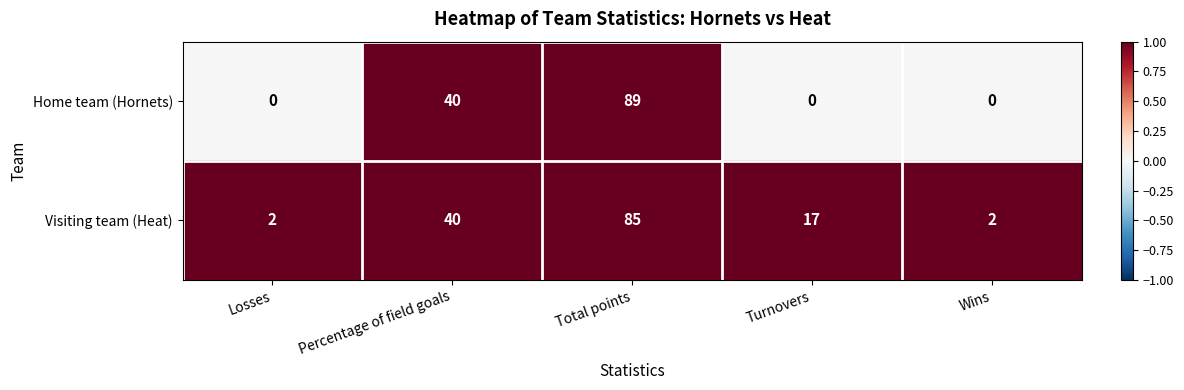

What is the total value across all series at Percentage of field goals?

80